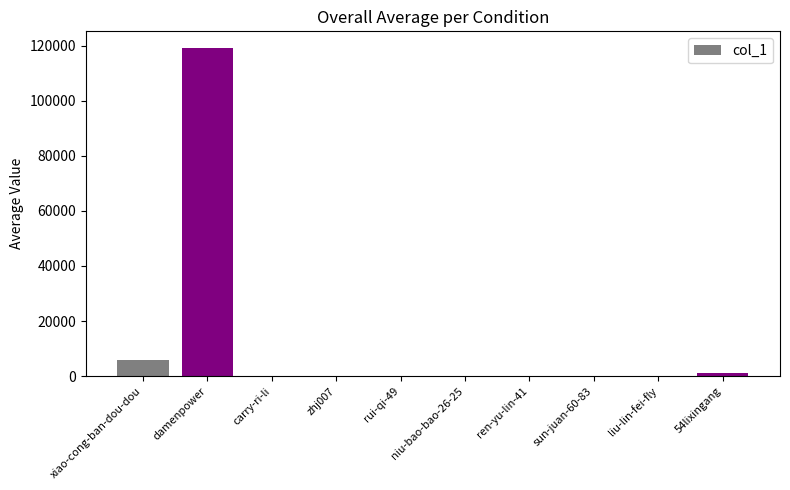

What is the change in value from carry-ri-li to liu-lin-fei-fly?

+39